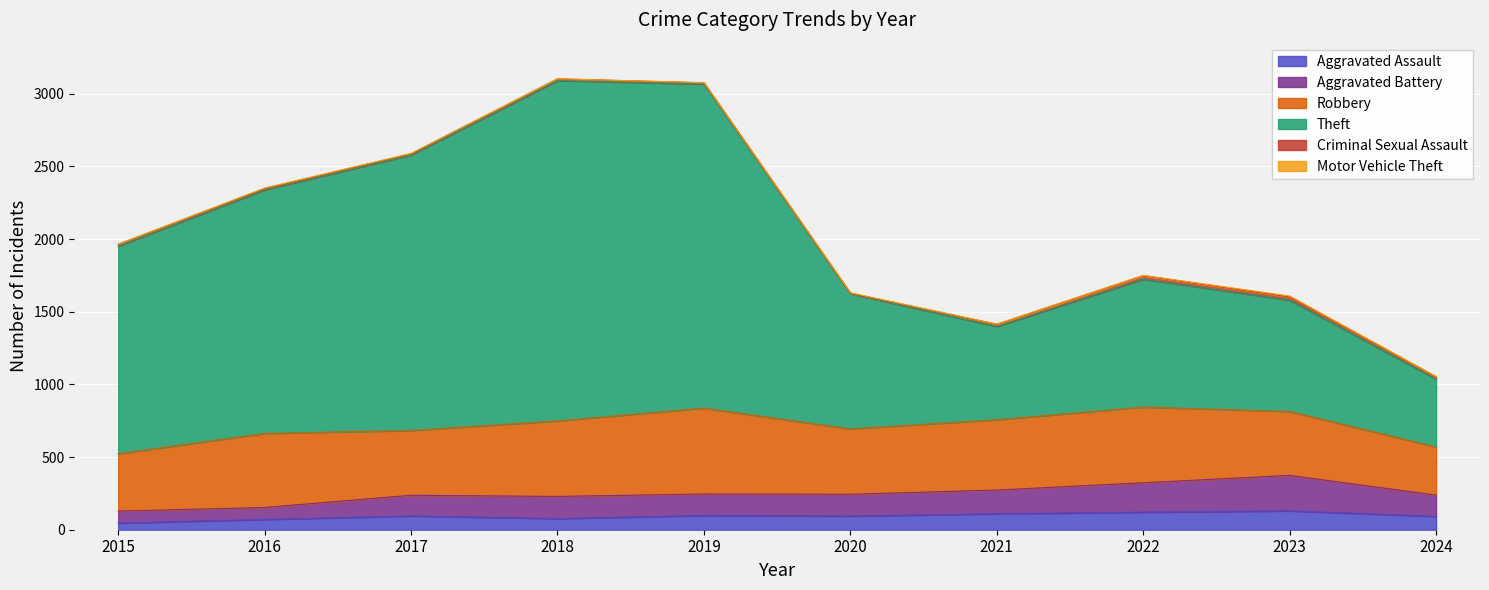

Is the value of Theft at 2024 greater than the value of Aggravated Battery at 2021?

Yes